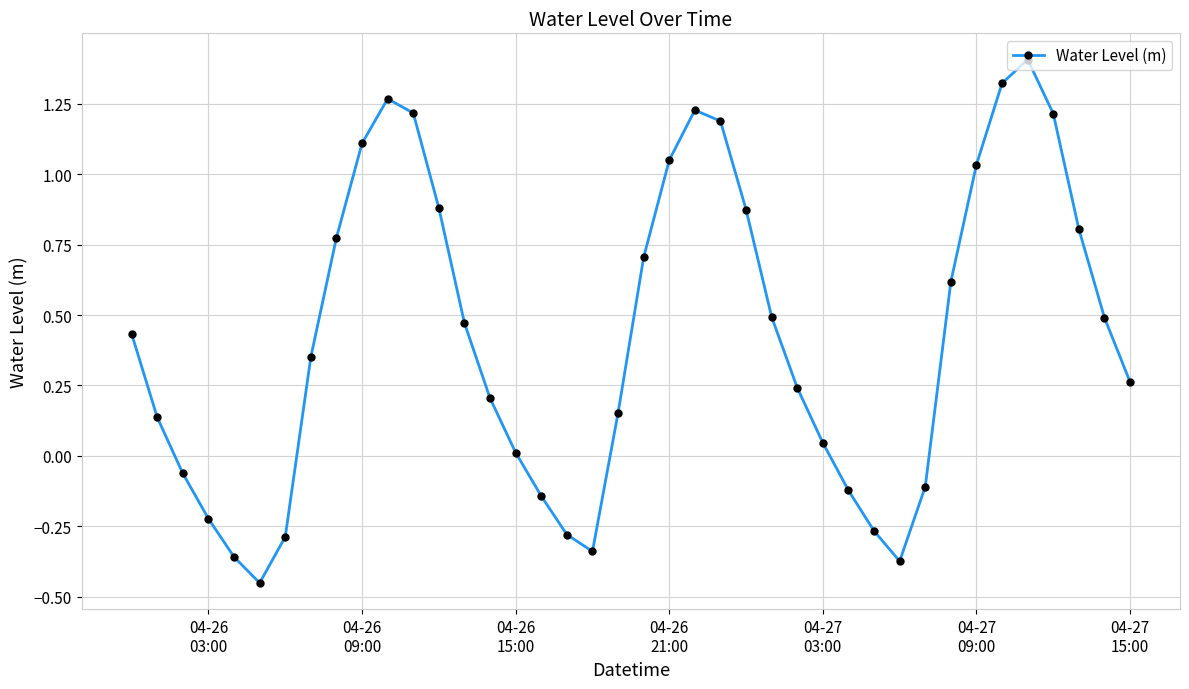

What is the difference between the second highest and minimum values?

1.8